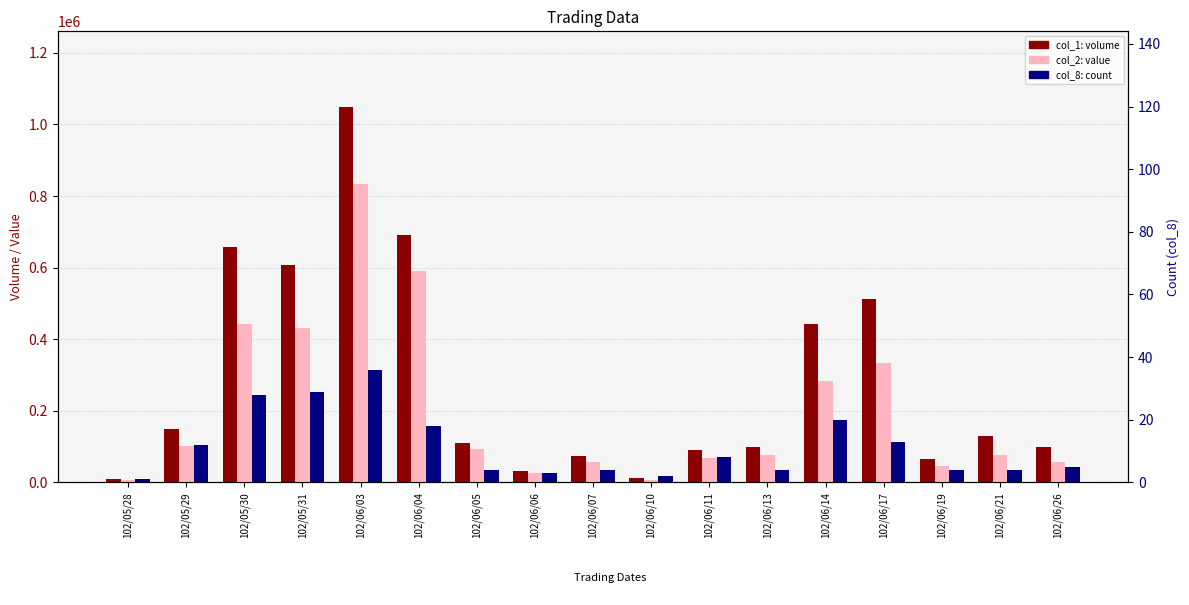

List the series in order of their peak value, highest first.

col_1 (volume), col_2 (value), col_8 (count)